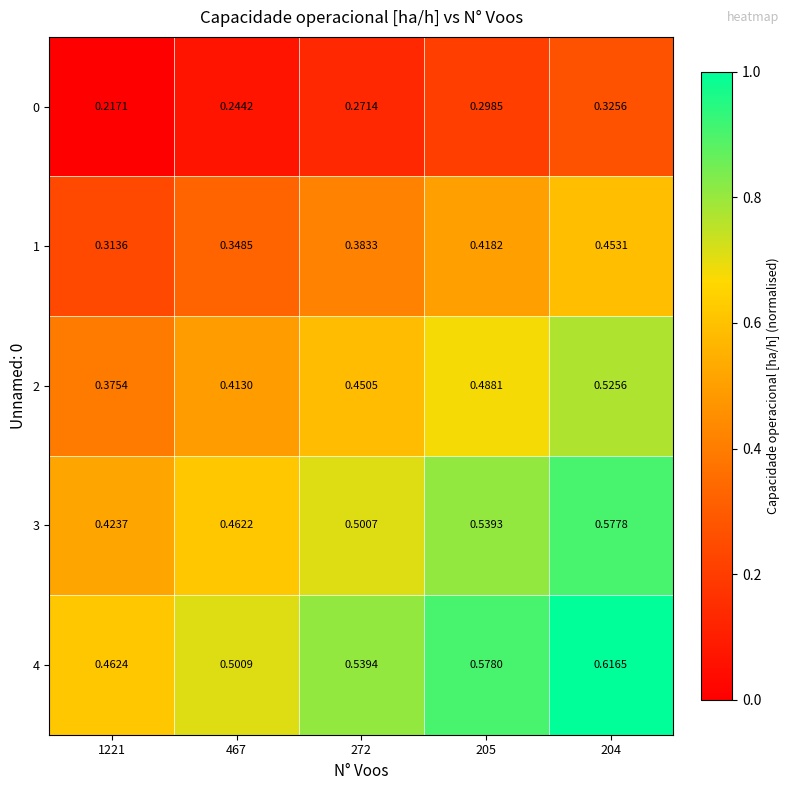

How many series are shown in this chart?

5